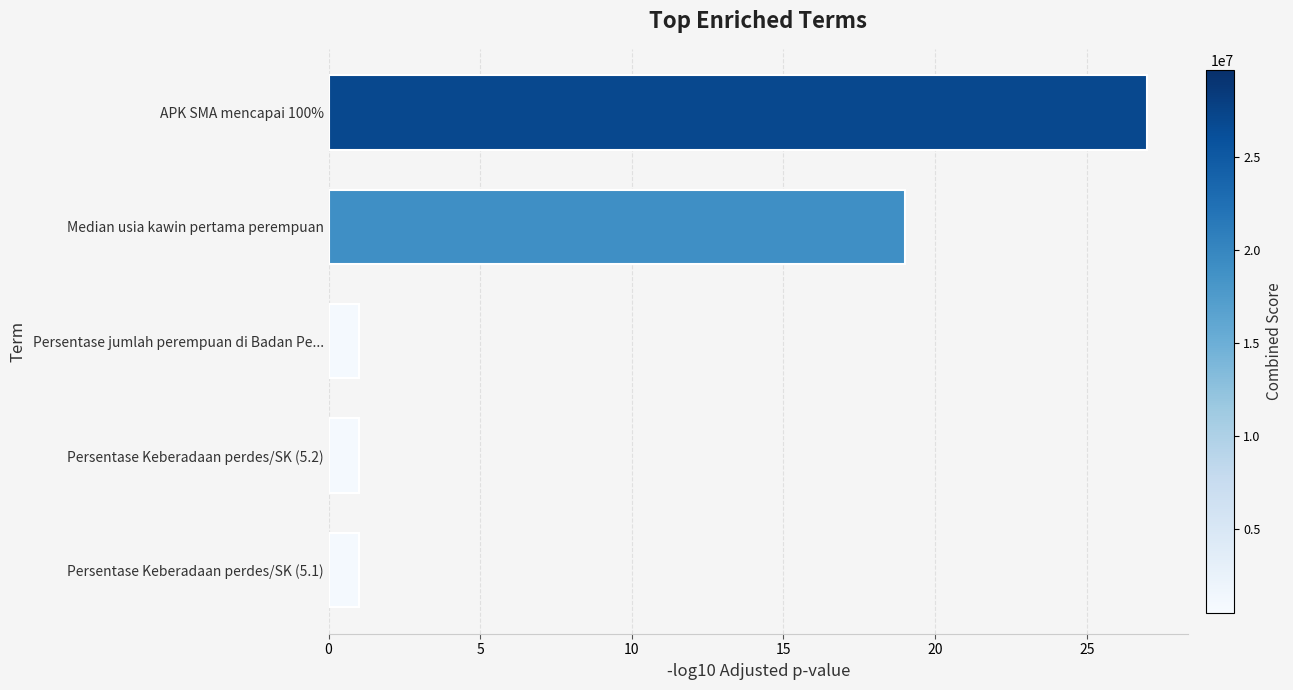

The value at Persentase Keberadaan perdes/SK (5.1) is 2. True or false?

False